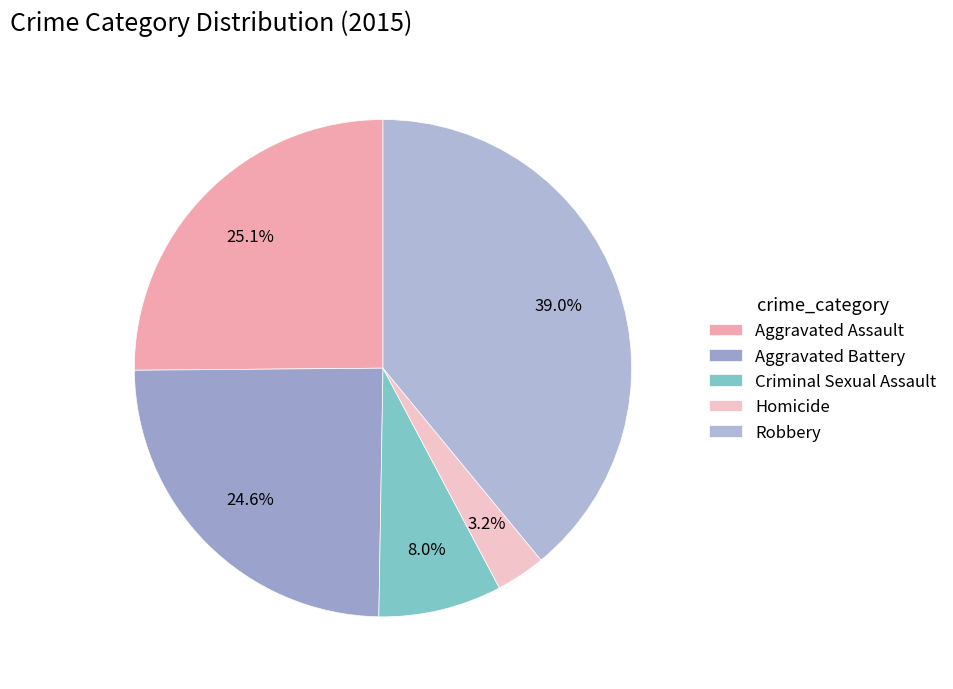

Does any single category account for the majority?

No